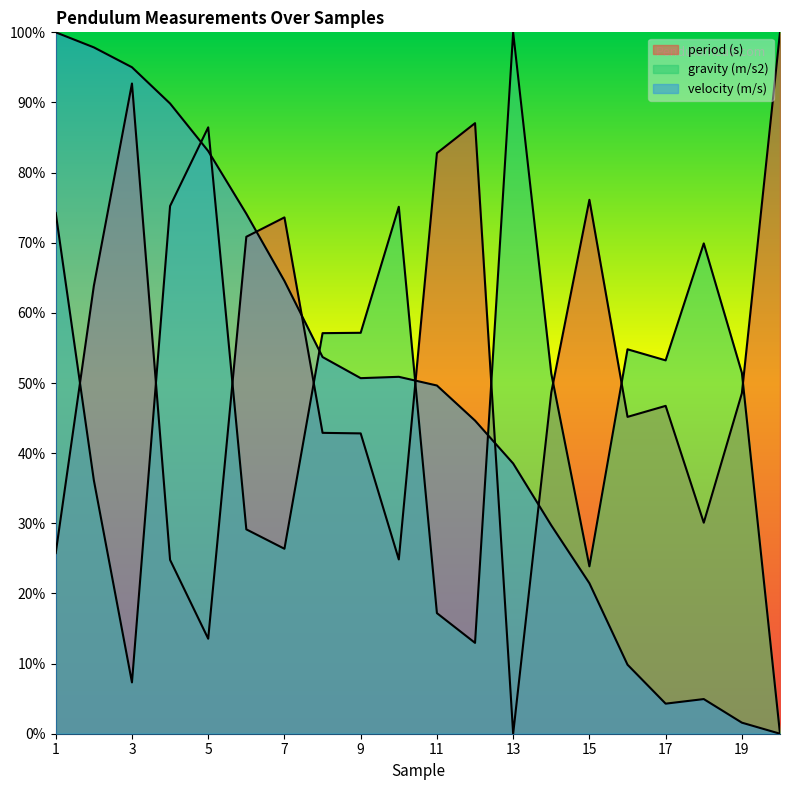

Which has a higher value, 9 or 19?

19